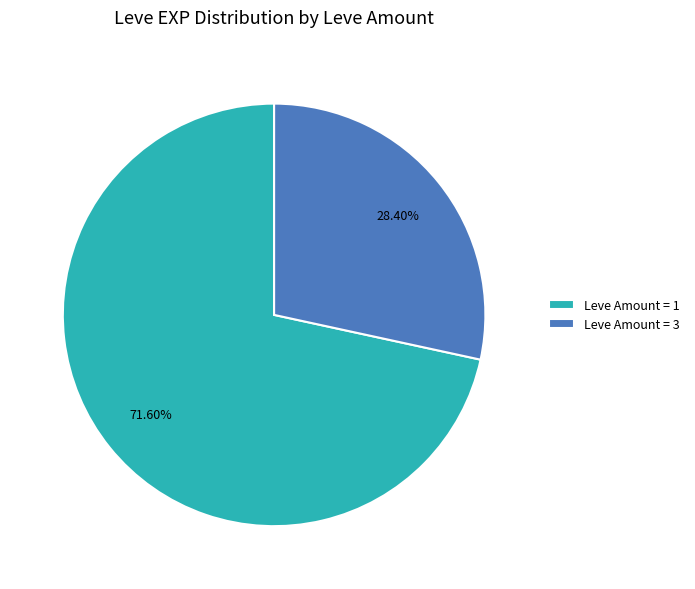

Does any single category account for the majority?

Yes